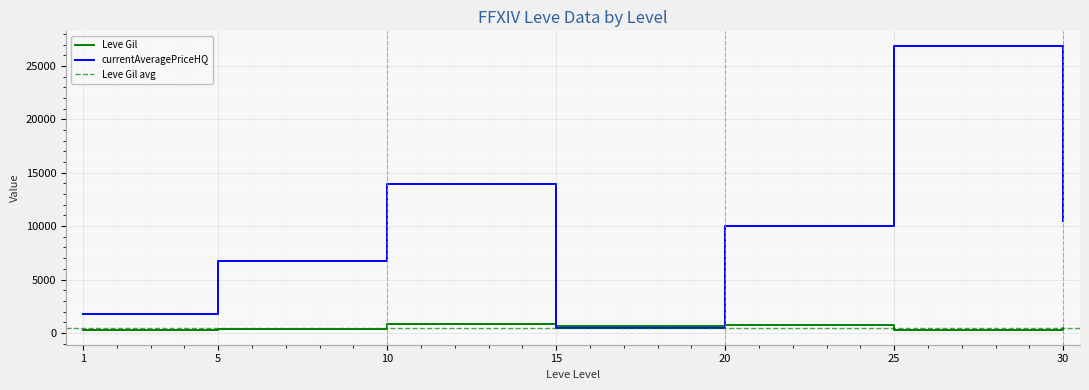

True or false: Leve Gil and currentAveragePriceHQ intersect in this chart.

True